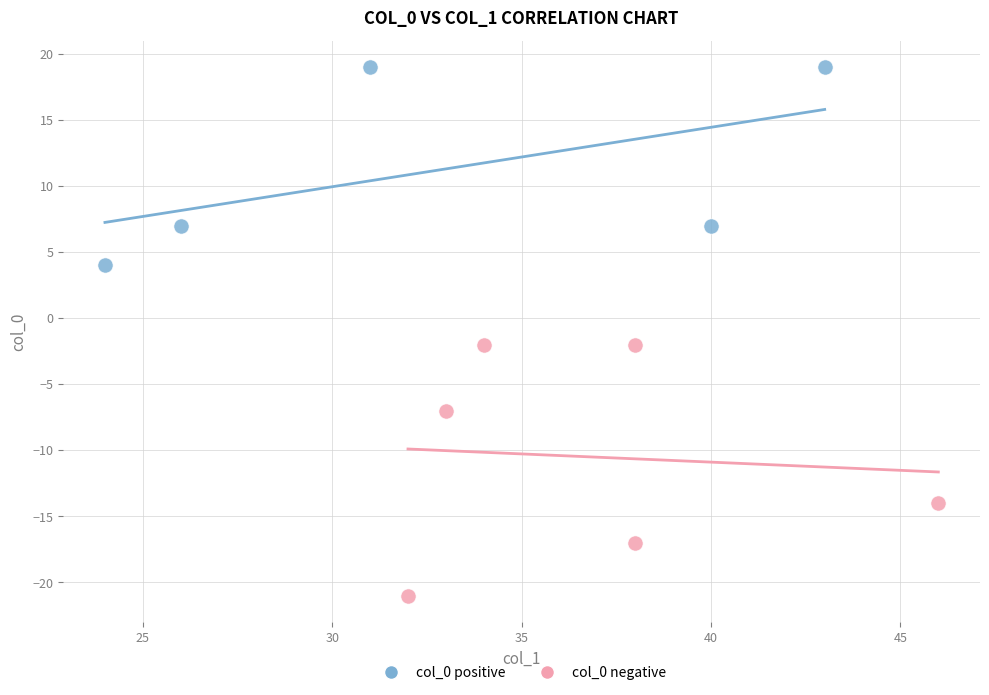

Which series reaches the maximum Y coordinate?

col_0 positive